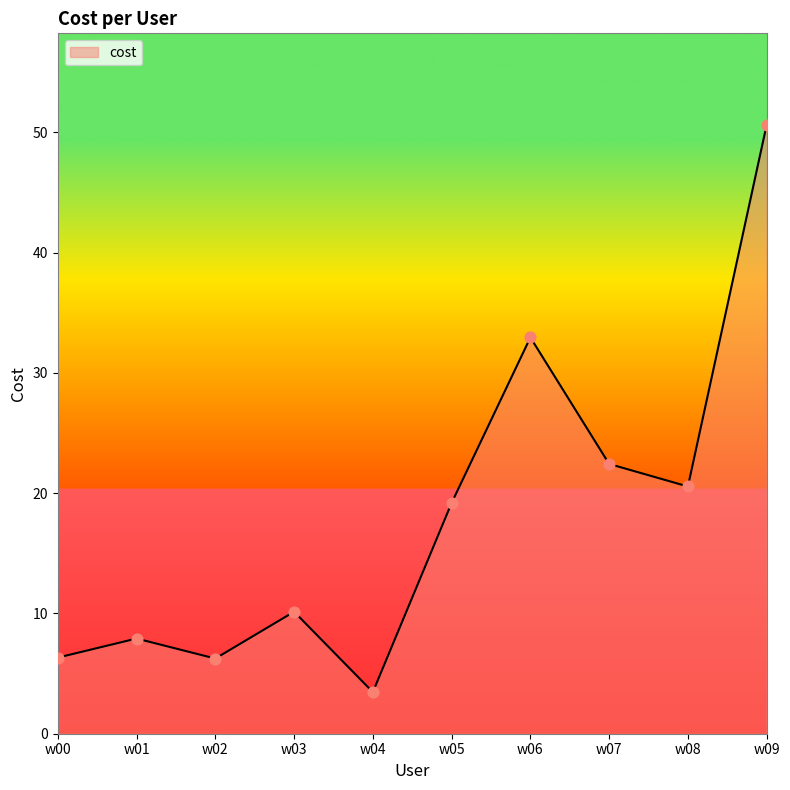

What is the ratio of the value at w03 to the value at w04?

2.9